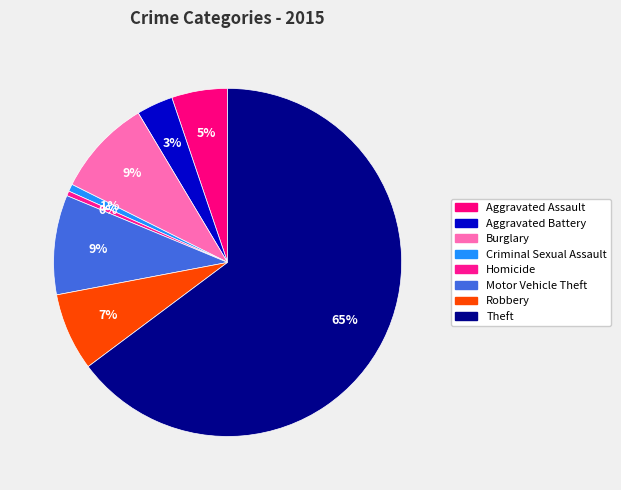

What percentage is the Aggravated Battery slice, to the nearest percent?

3%